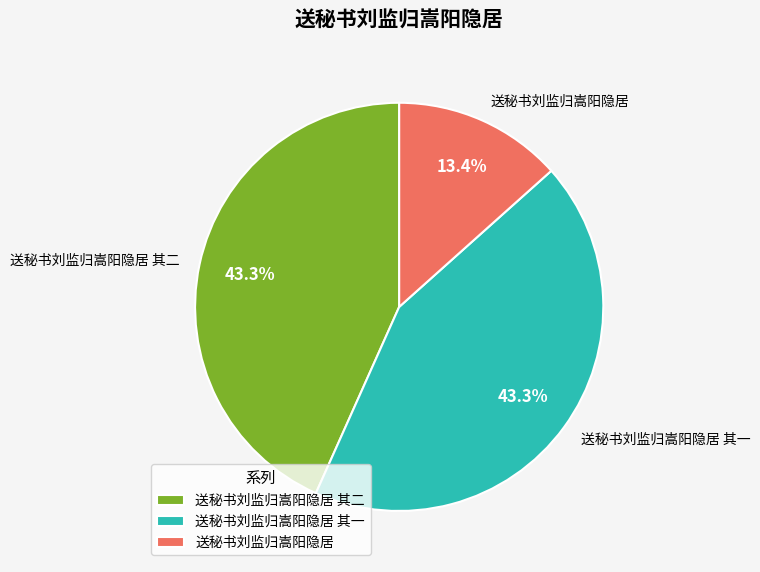

What percentage is the 送秘书刘监归嵩阳隐居 其二 slice, to the nearest percent?

43%